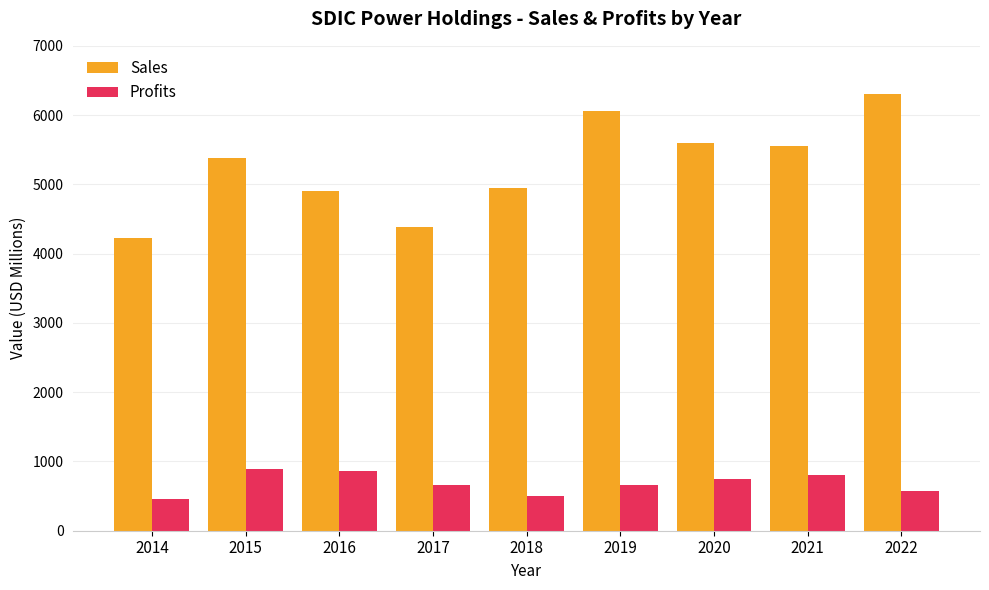

What is the approximate value of Profits at 2020?

744.0